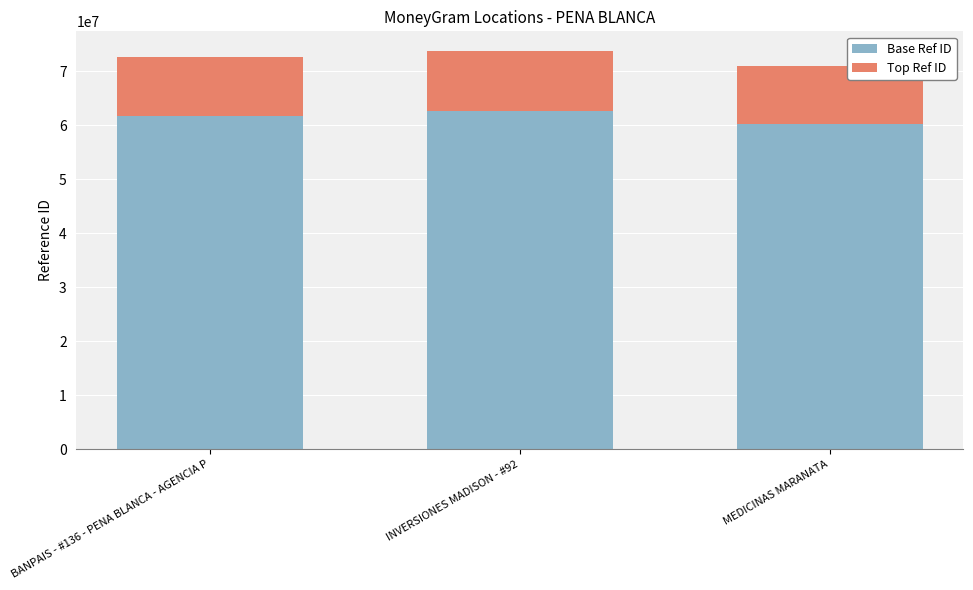

What is the average value of the Base Ref ID series?

61542212